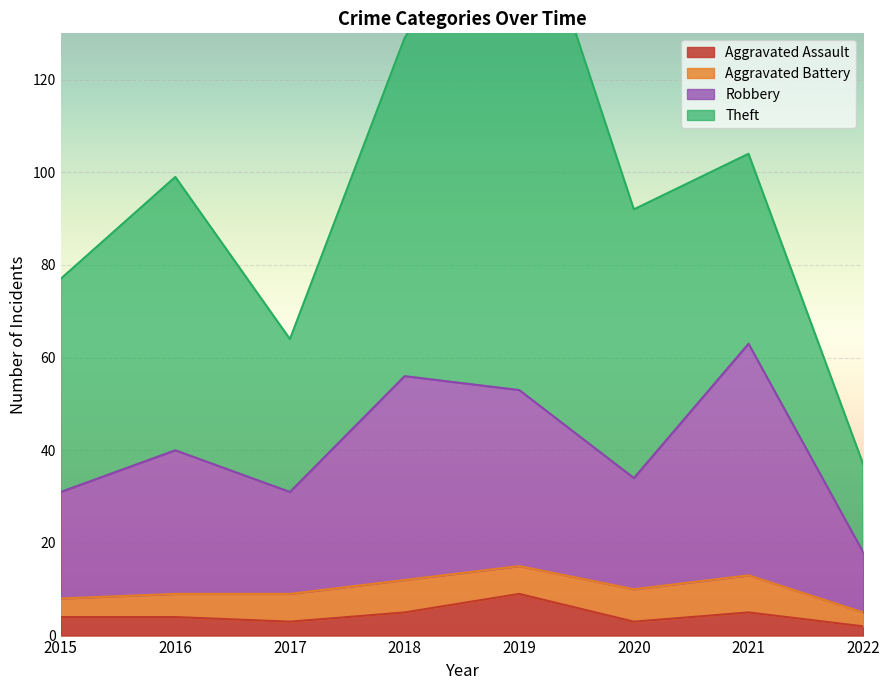

Which category has the highest value in the Aggravated Assault series?

2019